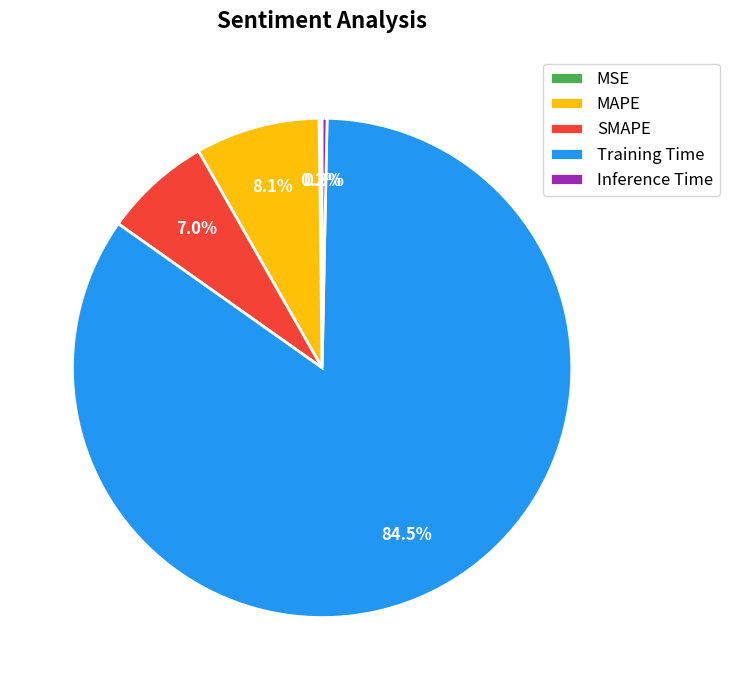

What percentage do MAPE and Training Time together represent?

92.5%